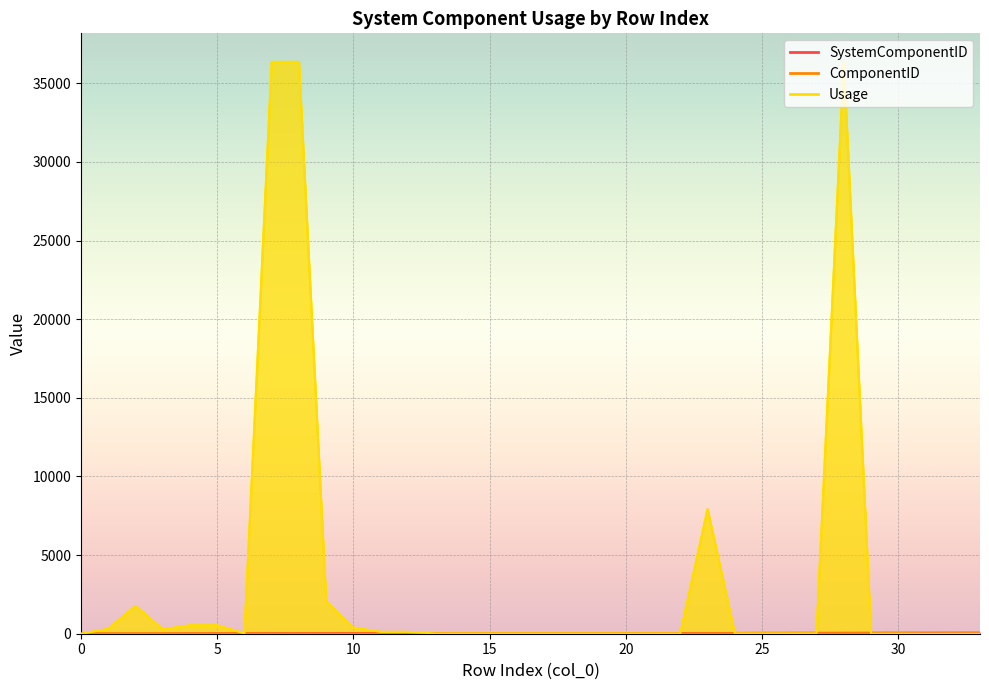

At 21, list the series in order from largest to smallest.

SystemComponentID, ComponentID, Usage